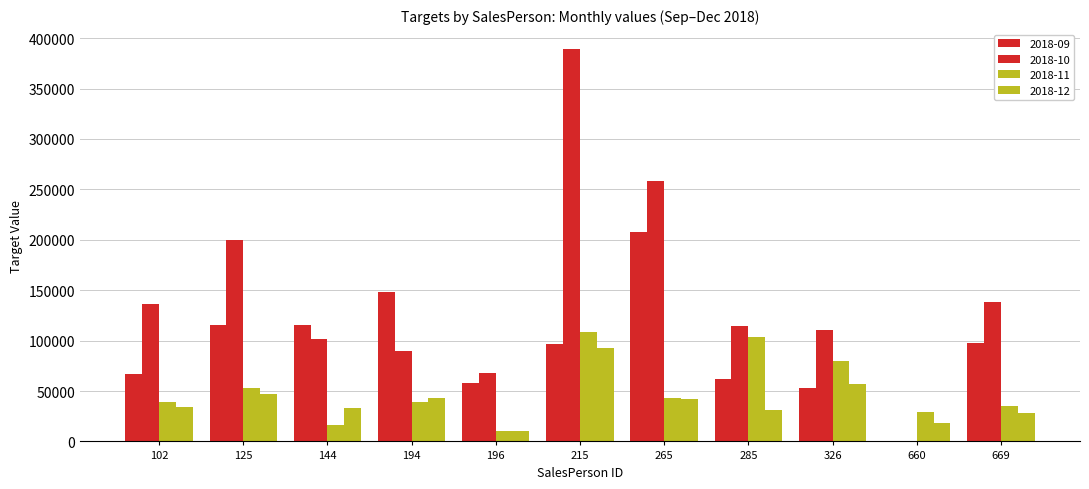

Which has a higher value, 285 or 144?

144